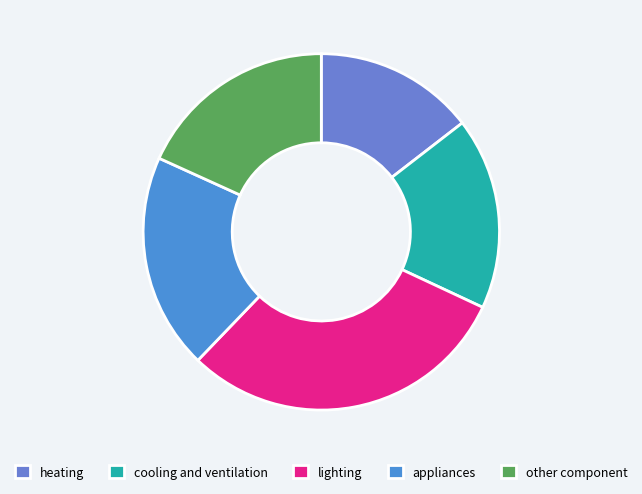

How many segments does this pie chart have?

5